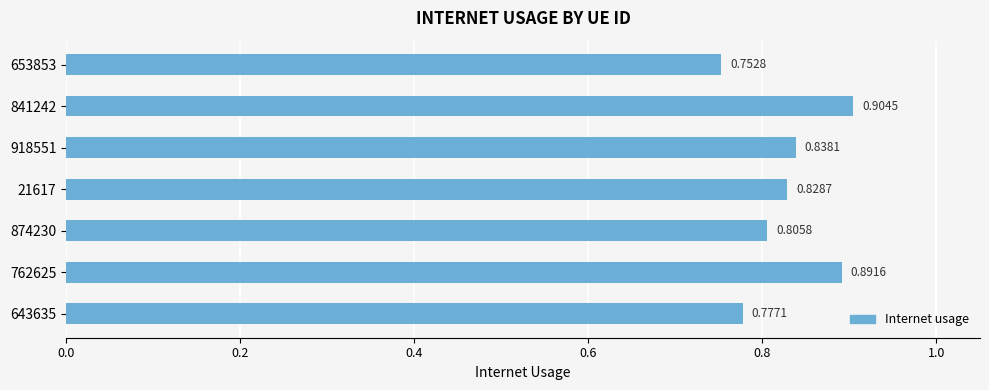

Count the number of categories in the chart.

7